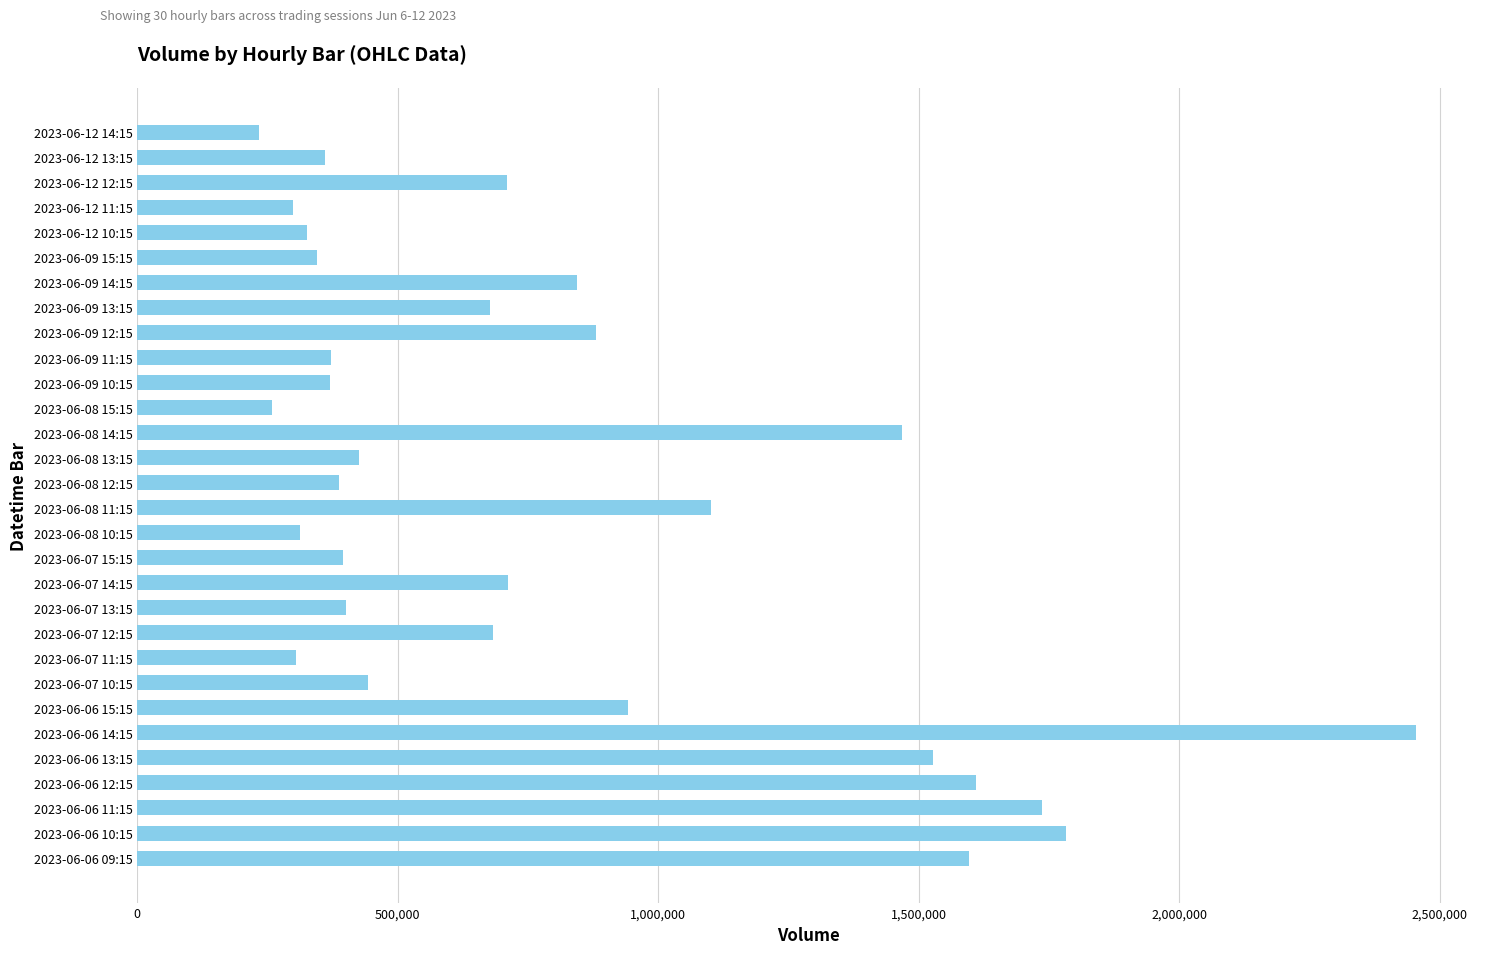

At which label is the value closest to 1343982?

2023-06-08 14:15